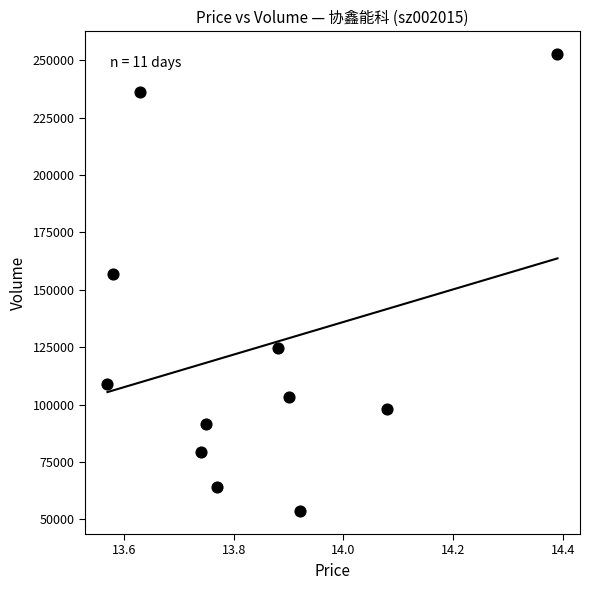

What is the average Y value?

124421